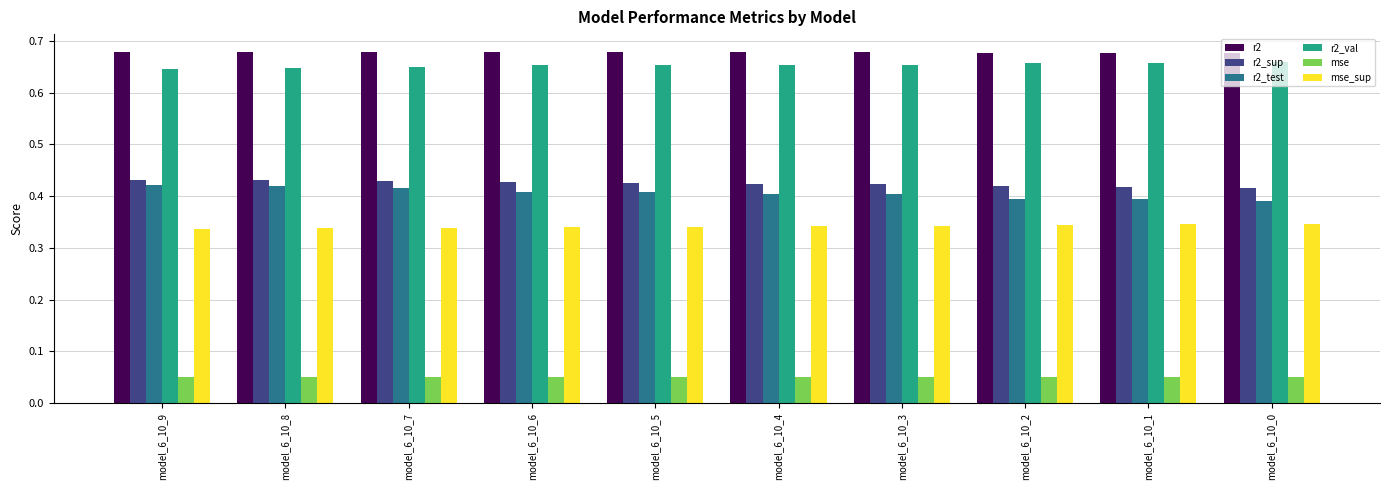

How many mse values are between 0 and 1?

10